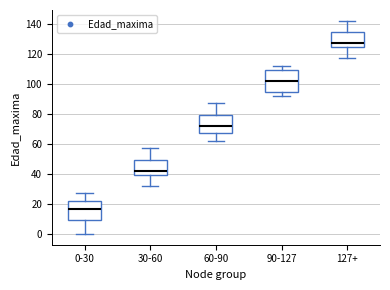

Which box is the tallest, from its lower edge to its upper edge?

90-127